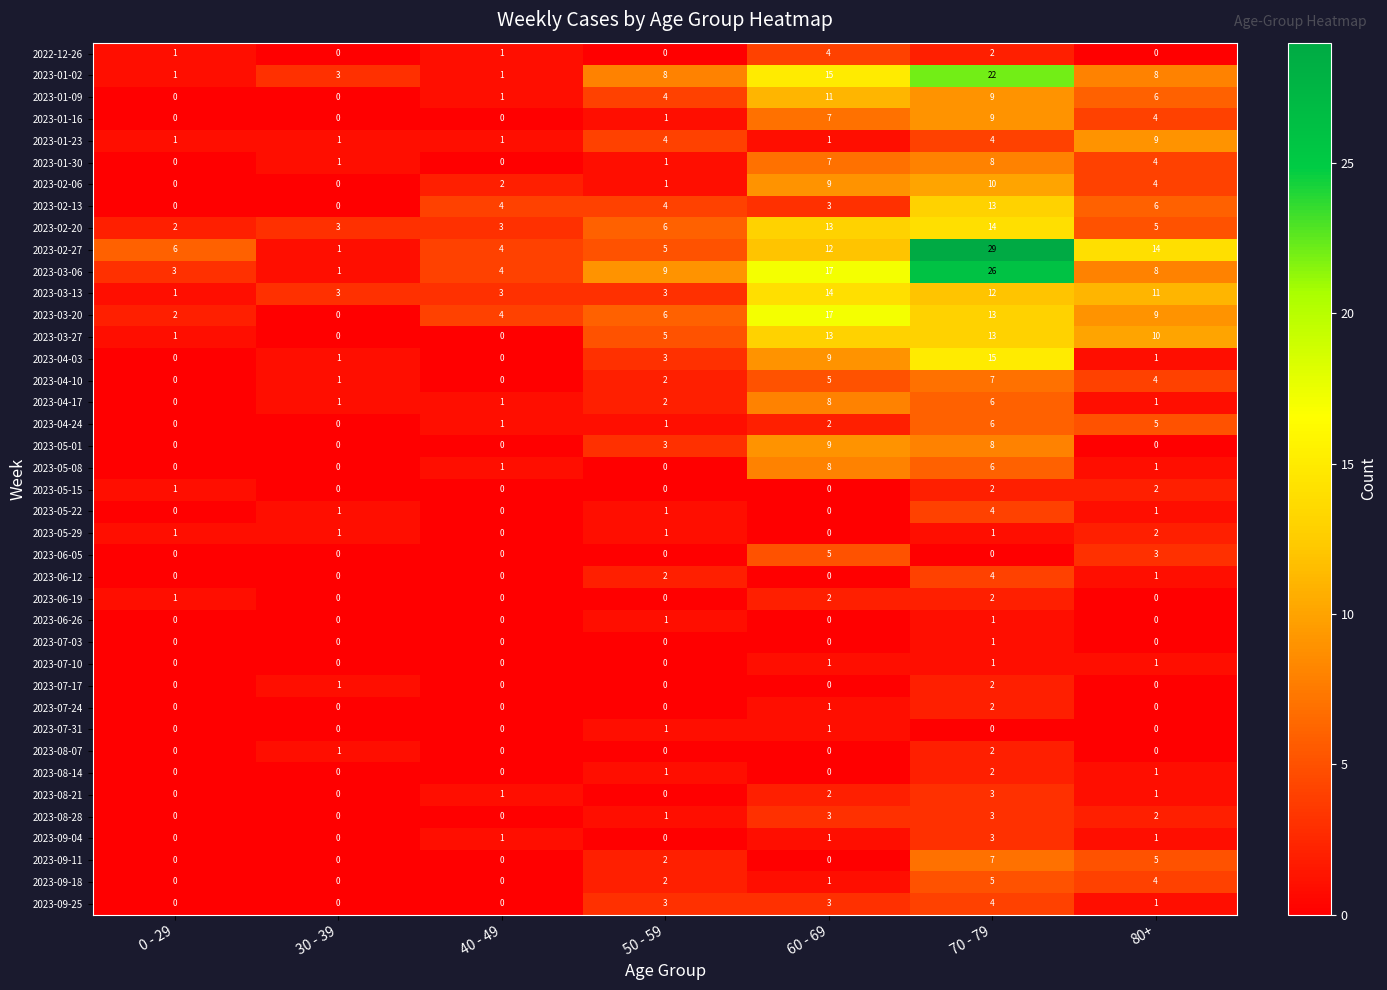

What is the average value of the 2023-01-30 series?

3